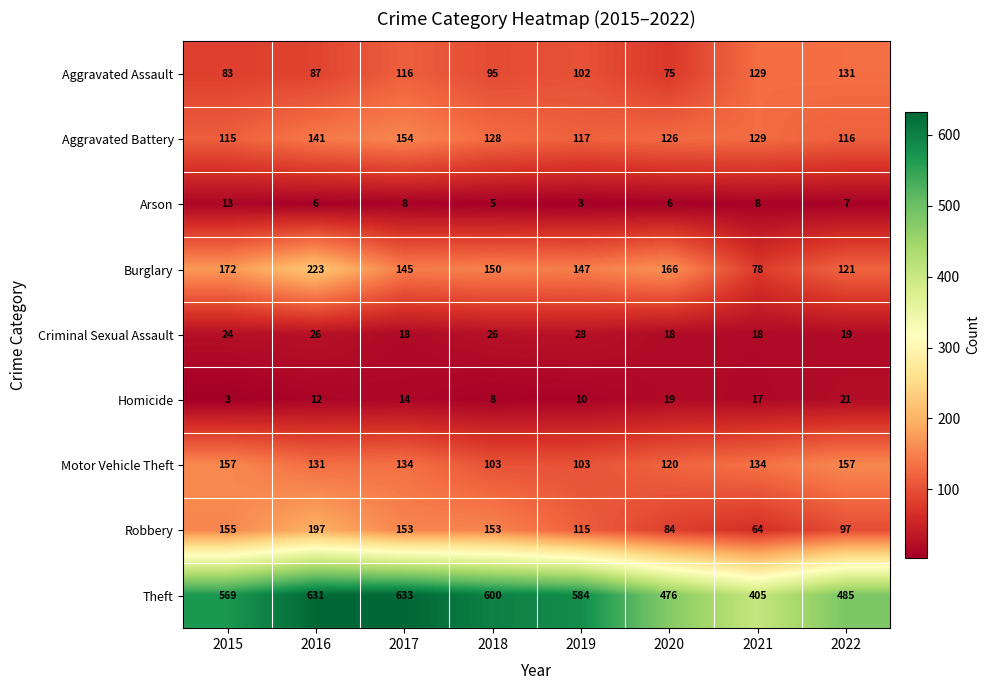

At which category is the sum across all series the highest?

2016